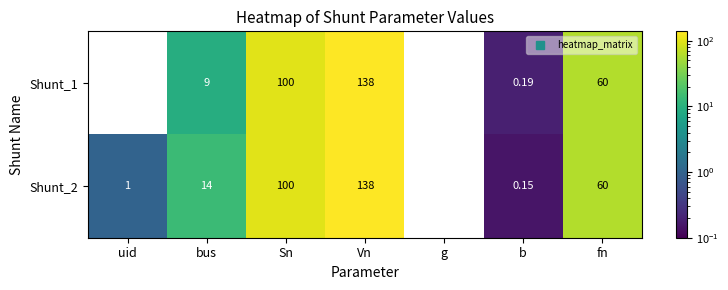

Is the value of Shunt_2 at Vn greater than the value of Shunt_1 at g?

Yes